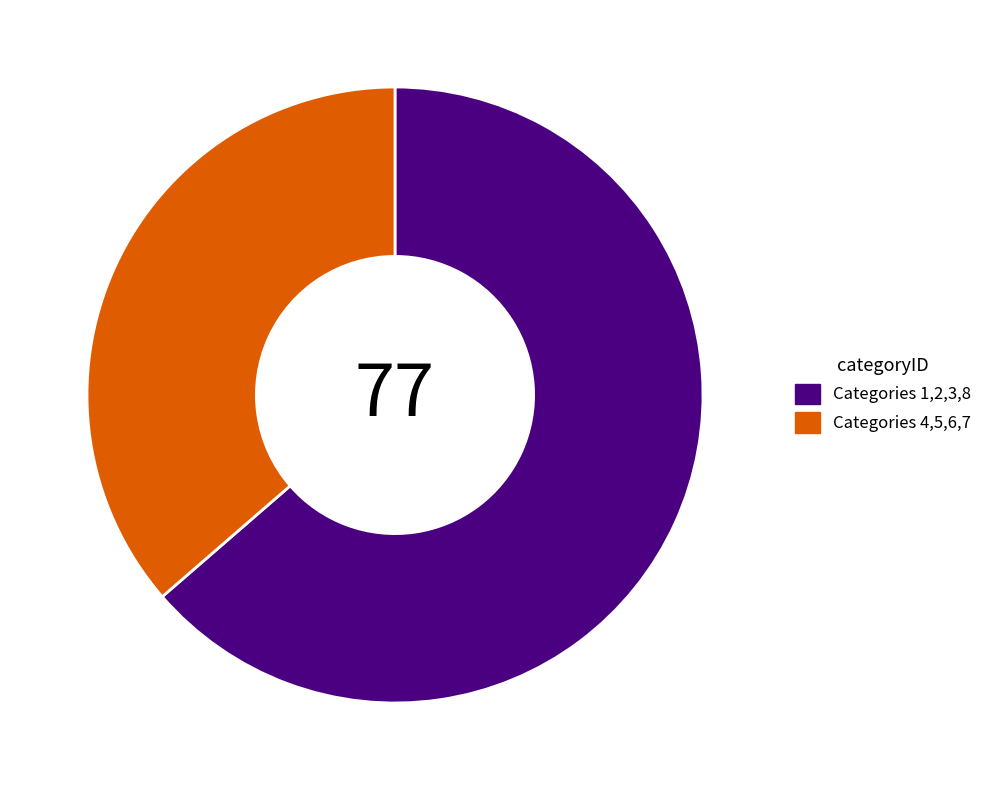

Is the sum of Categories 4,5,6,7 and Categories 1,2,3,8 greater than half?

Yes